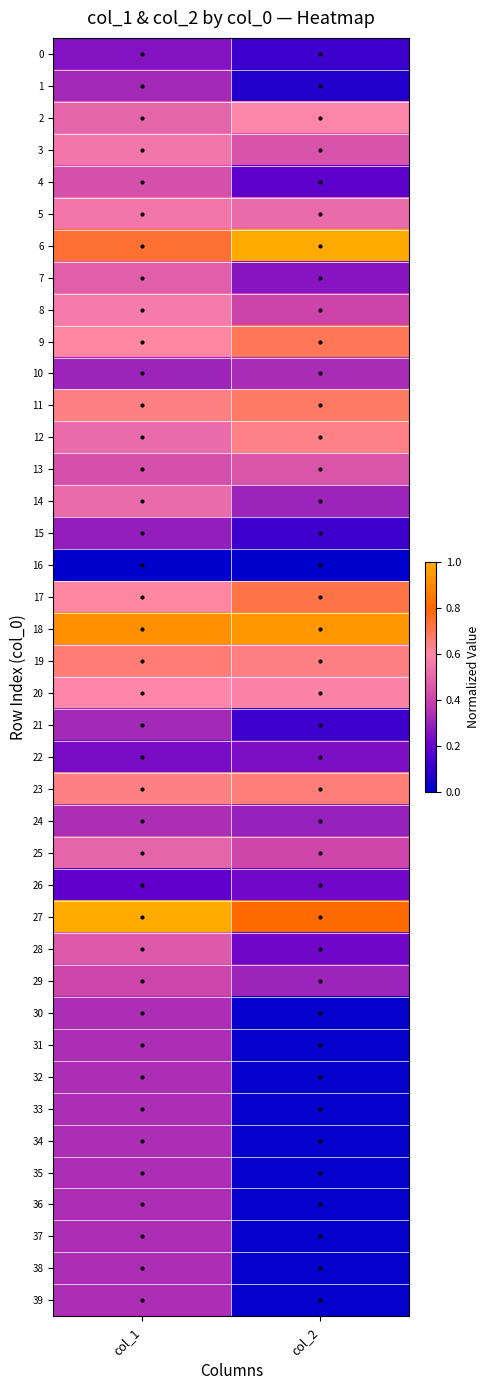

Reading left to right, transcribe all the data shown in this chart.

0: col_1=0.3	col_2=0.1
1: col_1=0.3	col_2=0.1
2: col_1=0.5	col_2=0.6
3: col_1=0.5	col_2=0.4
4: col_1=0.4	col_2=0.2
5: col_1=0.5	col_2=0.5
6: col_1=0.7	col_2=1.0
7: col_1=0.5	col_2=0.3
8: col_1=0.6	col_2=0.4
9: col_1=0.6	col_2=0.7
10: col_1=0.3	col_2=0.3
11: col_1=0.6	col_2=0.7
12: col_1=0.5	col_2=0.6
13: col_1=0.4	col_2=0.5
14: col_1=0.5	col_2=0.3
15: col_1=0.3	col_2=0.1
16: col_1=0.0	col_2=0.0
17: col_1=0.6	col_2=0.7
18: col_1=0.9	col_2=0.9
19: col_1=0.7	col_2=0.6
20: col_1=0.6	col_2=0.6
21: col_1=0.3	col_2=0.1
22: col_1=0.2	col_2=0.2
23: col_1=0.6	col_2=0.7
24: col_1=0.3	col_2=0.3
25: col_1=0.5	col_2=0.4
26: col_1=0.2	col_2=0.2
27: col_1=1.0	col_2=0.8
28: col_1=0.5	col_2=0.2
29: col_1=0.4	col_2=0.3
30: col_1=0.3	col_2=0.0
31: col_1=0.3	col_2=0.0
32: col_1=0.3	col_2=0.0
33: col_1=0.3	col_2=0.0
34: col_1=0.3	col_2=0.0
35: col_1=0.3	col_2=0.0
36: col_1=0.3	col_2=0.0
37: col_1=0.3	col_2=0.0
38: col_1=0.3	col_2=0.0
39: col_1=0.3	col_2=0.0